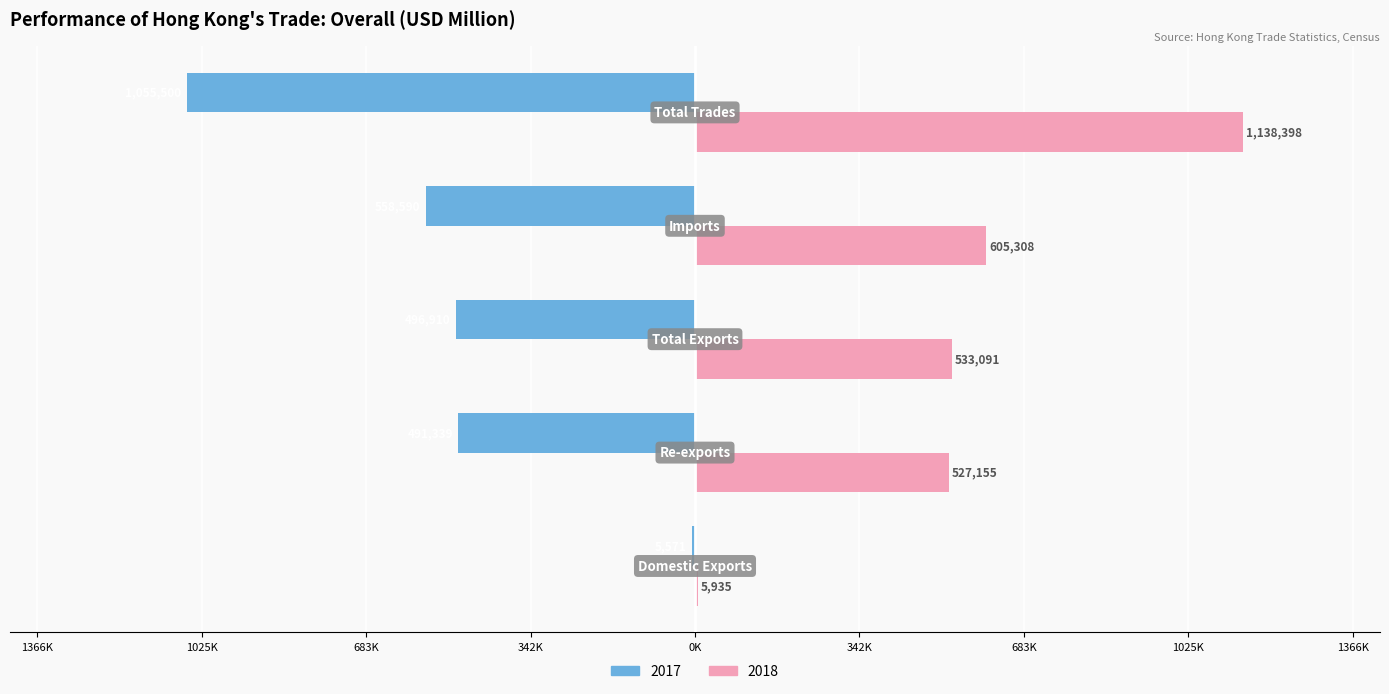

What are all the series names shown in the legend?

2017, 2018